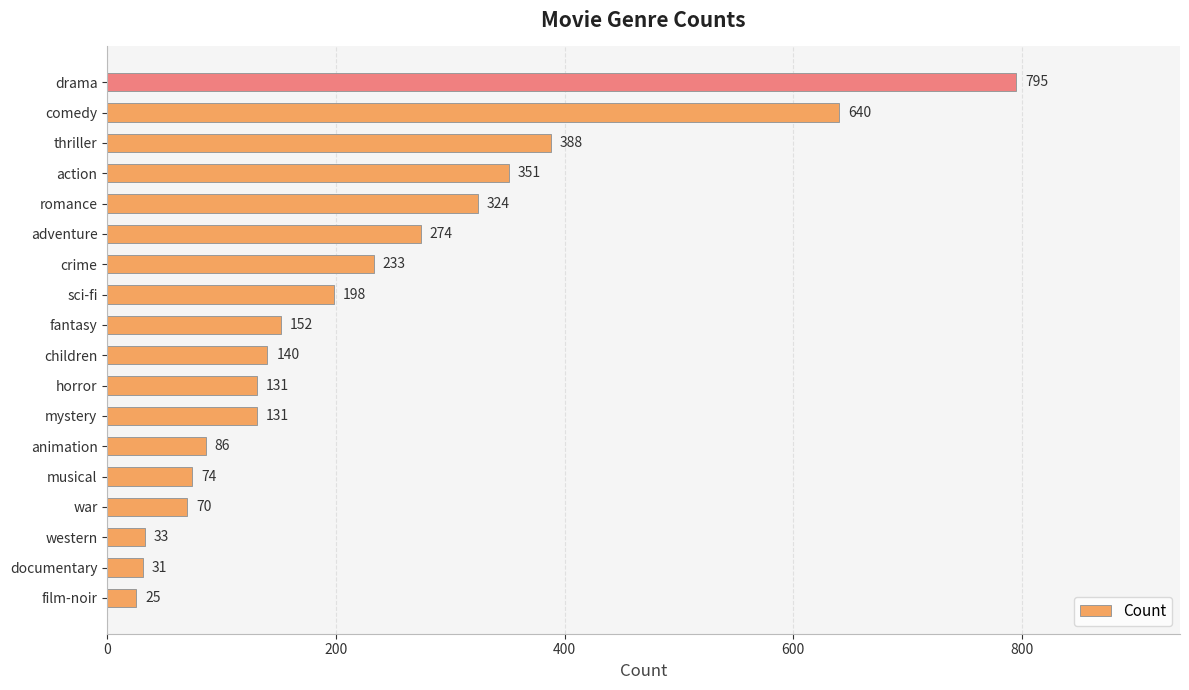

What is the change in value from animation to adventure?

+188